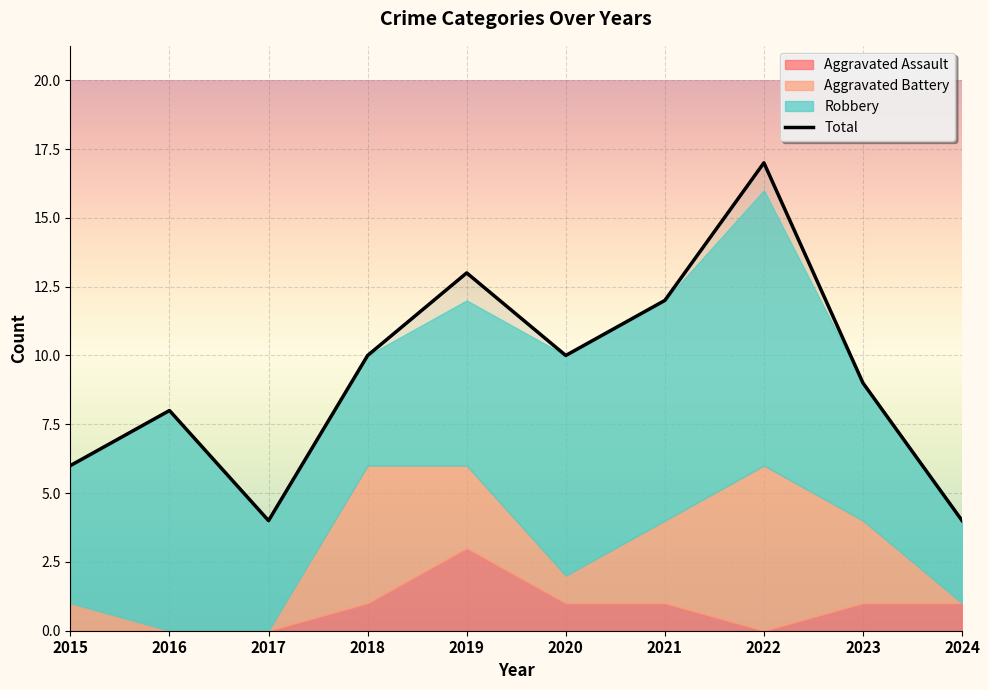

True or false: Aggravated Assault and Aggravated Battery intersect in this chart.

True